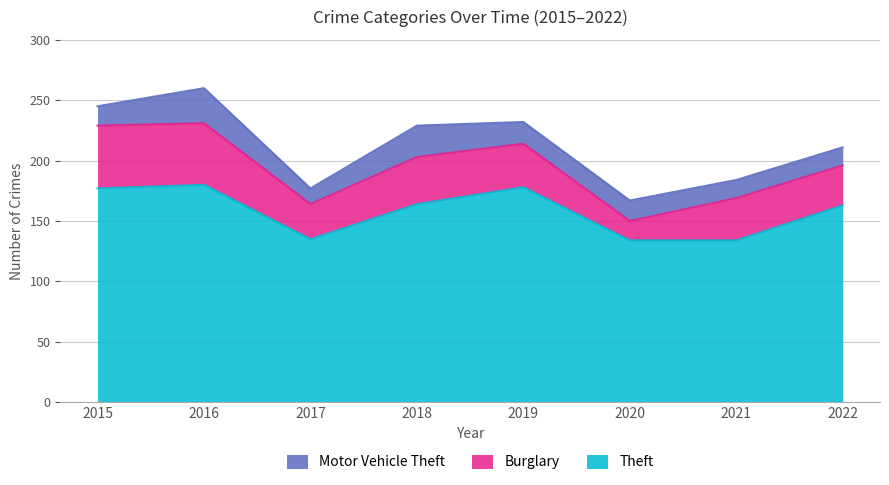

What is the average value of the Theft series?

158